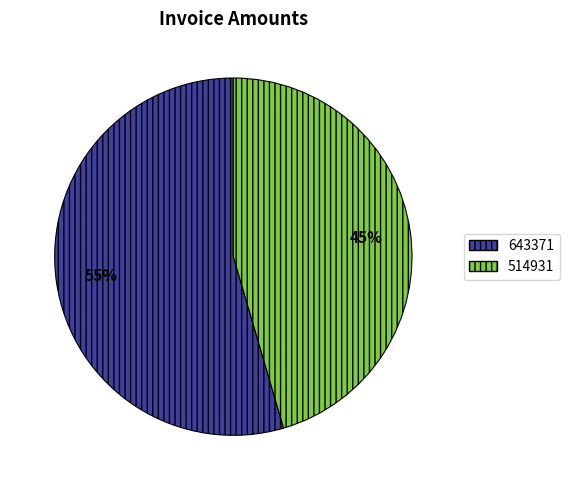

How many segments does this pie chart have?

2